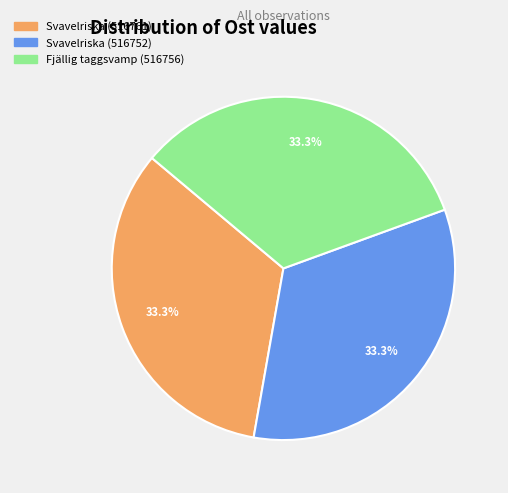

To the nearest percent, what percentage of the pie is Svavelriska (516761)?

33%